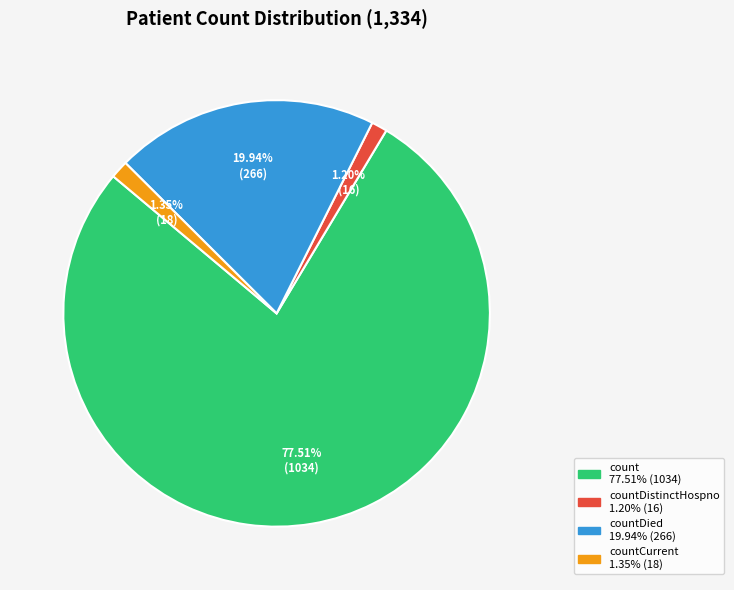

Is there any slice that represents more than half of the pie?

Yes